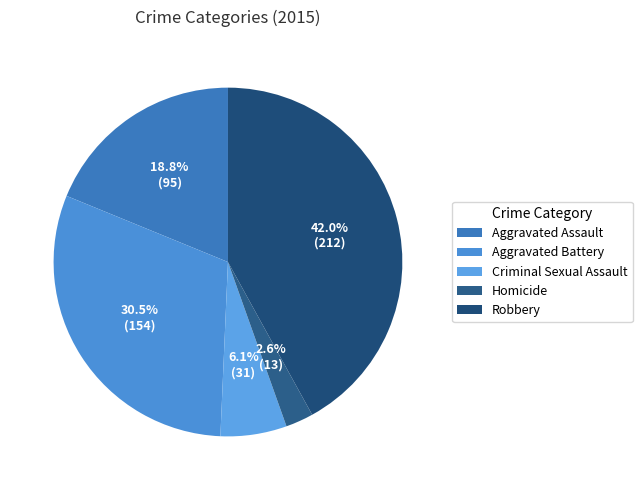

Approximately how many times larger is the value at Criminal Sexual Assault compared to Aggravated Assault?

0.3